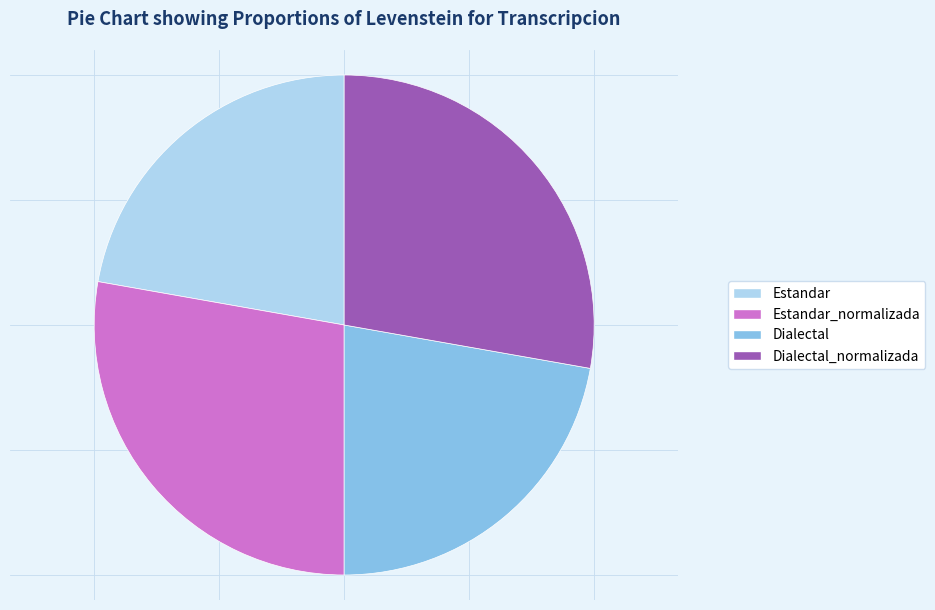

Approximately how many times larger is the value at Estandar compared to Dialectal?

1.0